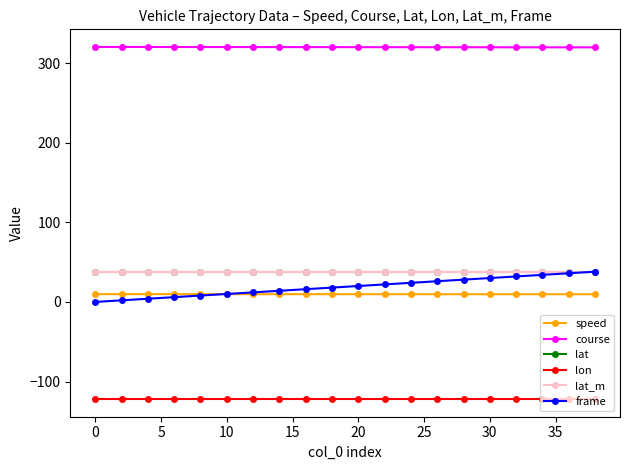

Which series has the largest range (max minus min)?

frame